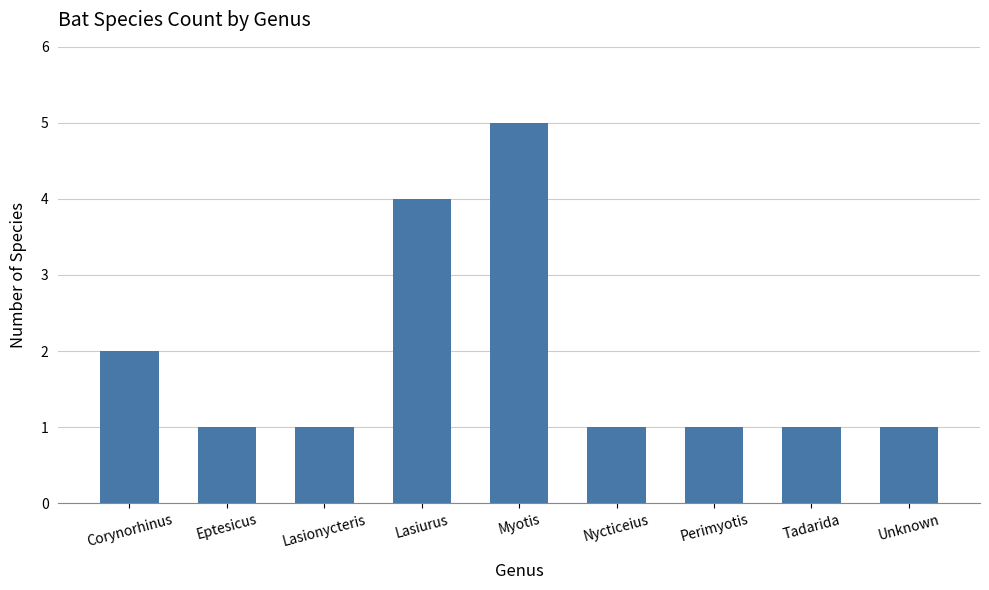

At which category does the chart reach its peak across all series?

Myotis